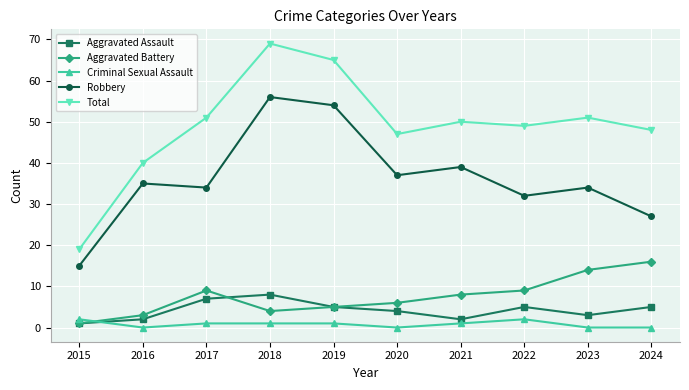

How many lines are shown in the chart?

5